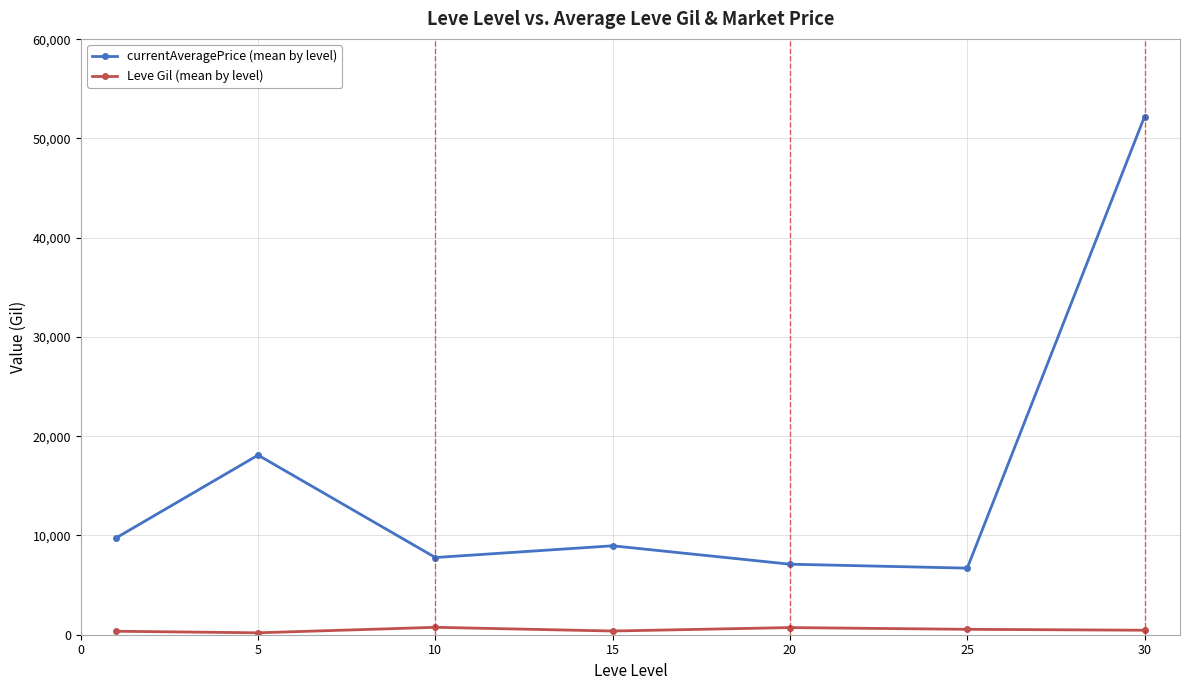

How many series are shown in this chart?

2